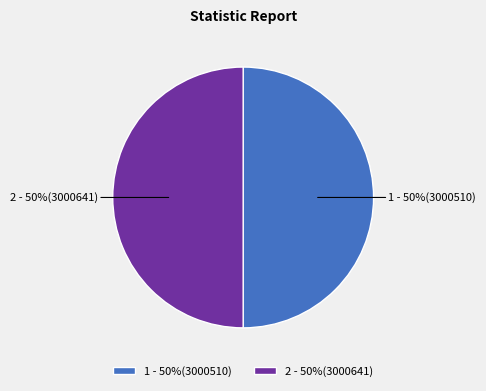

To the nearest percent, what portion does 1 - 50%(3000510) represent?

50%